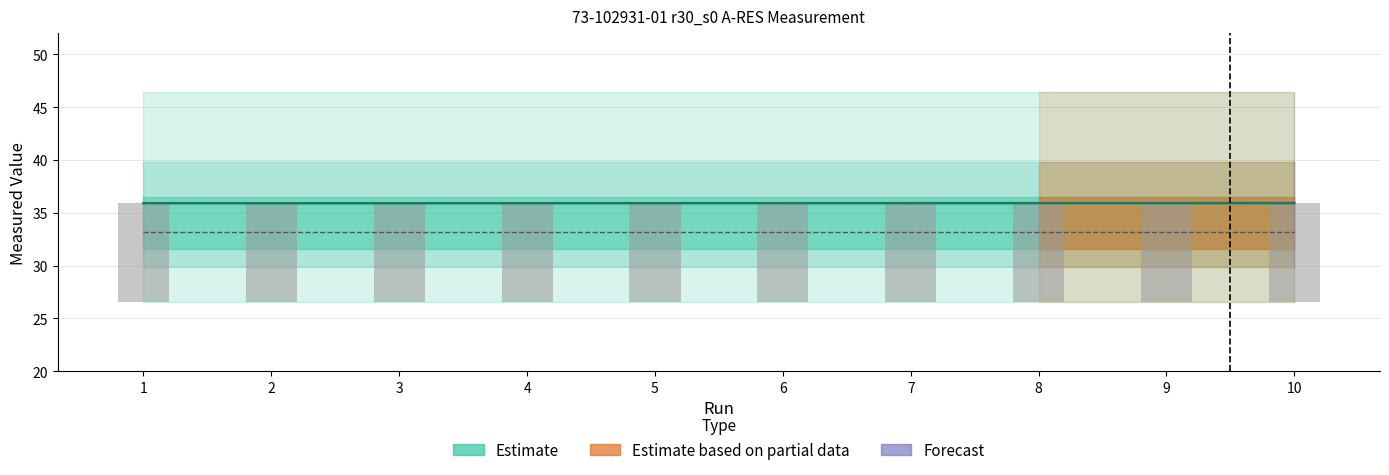

What is the value of the Measure bar at the 5th from the left?

35.9